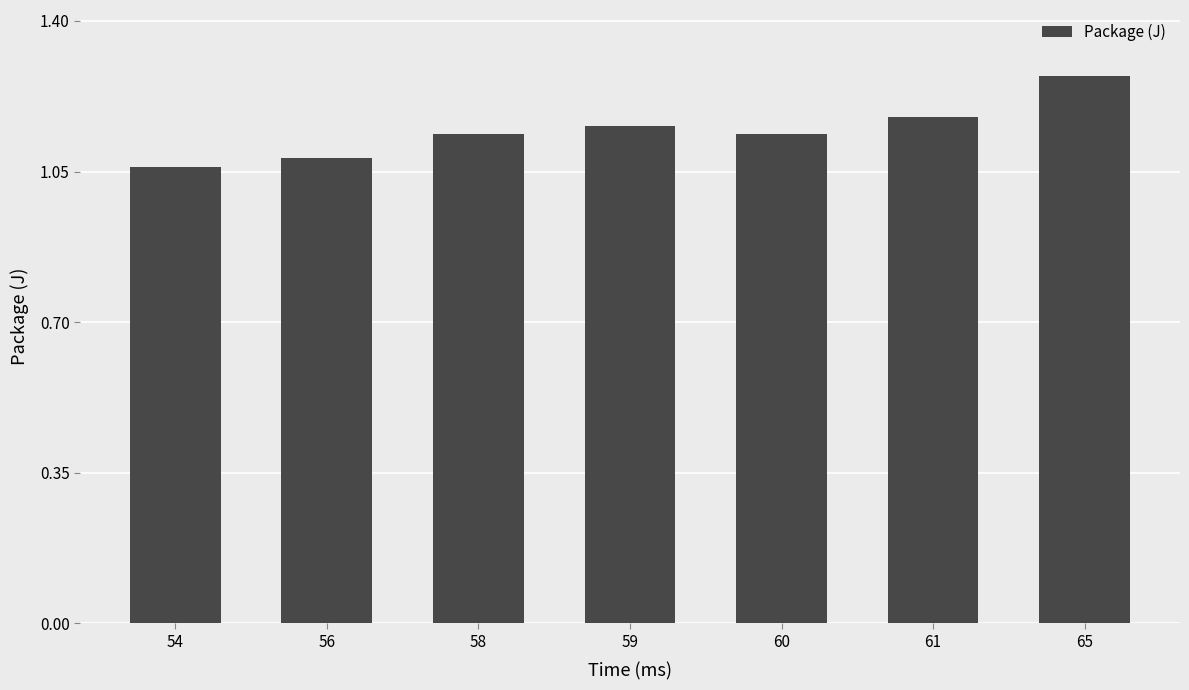

The chart shows a value of 1.8 at 56. True or false?

False